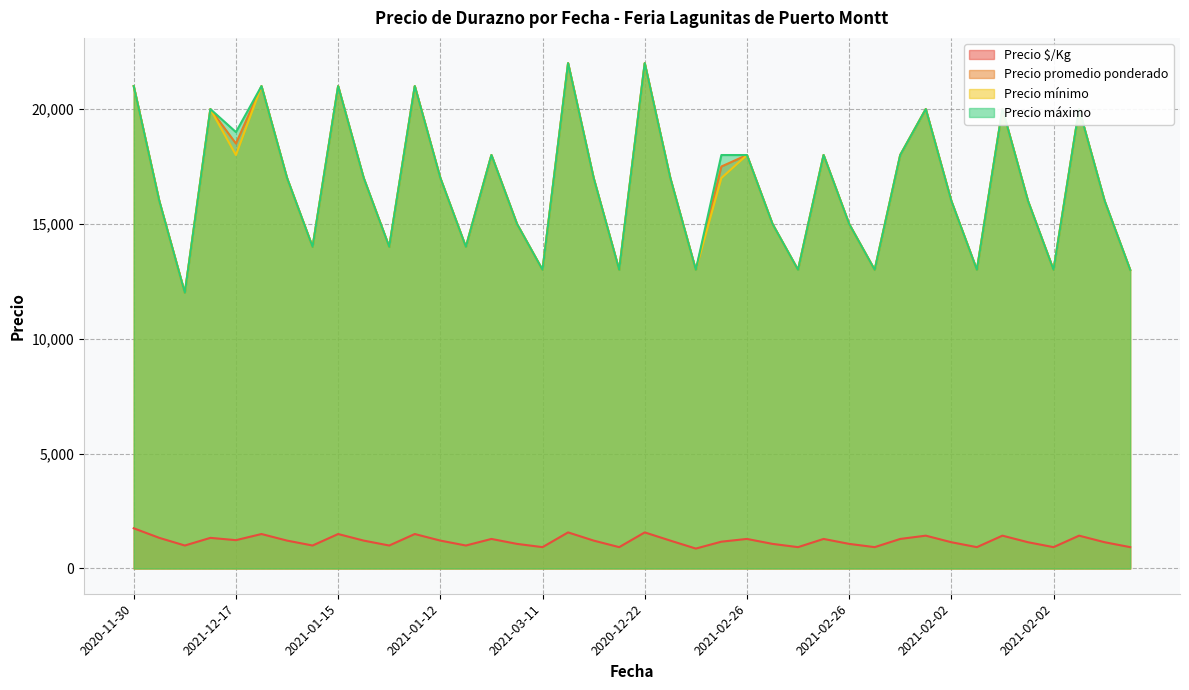

Reading left to right, list all the values displayed in this chart.

Precio $/Kg: 1750	1333	1000	1333	1233	1500	1214	1000	1500	1214	1000	1500	1214	1000	1286	1071	929	1571	1214	929	1571	1214	867	1167	1286	1071	929	1286	1071	929	1286	1429	1143	929	1429	1143	929	1429	1143	929
Precio promedio ponderado: 21000	16000	12000	20000	18500	21000	17000	14000	21000	17000	14000	21000	17000	14000	18000	15000	13000	22000	17000	13000	22000	17000	13000	17500	18000	15000	13000	18000	15000	13000	18000	20000	16000	13000	20000	16000	13000	20000	16000	13000
Precio mínimo: 21000	16000	12000	20000	18000	21000	17000	14000	21000	17000	14000	21000	17000	14000	18000	15000	13000	22000	17000	13000	22000	17000	13000	17000	18000	15000	13000	18000	15000	13000	18000	20000	16000	13000	20000	16000	13000	20000	16000	13000
Precio máximo: 21000	16000	12000	20000	19000	21000	17000	14000	21000	17000	14000	21000	17000	14000	18000	15000	13000	22000	17000	13000	22000	17000	13000	18000	18000	15000	13000	18000	15000	13000	18000	20000	16000	13000	20000	16000	13000	20000	16000	13000